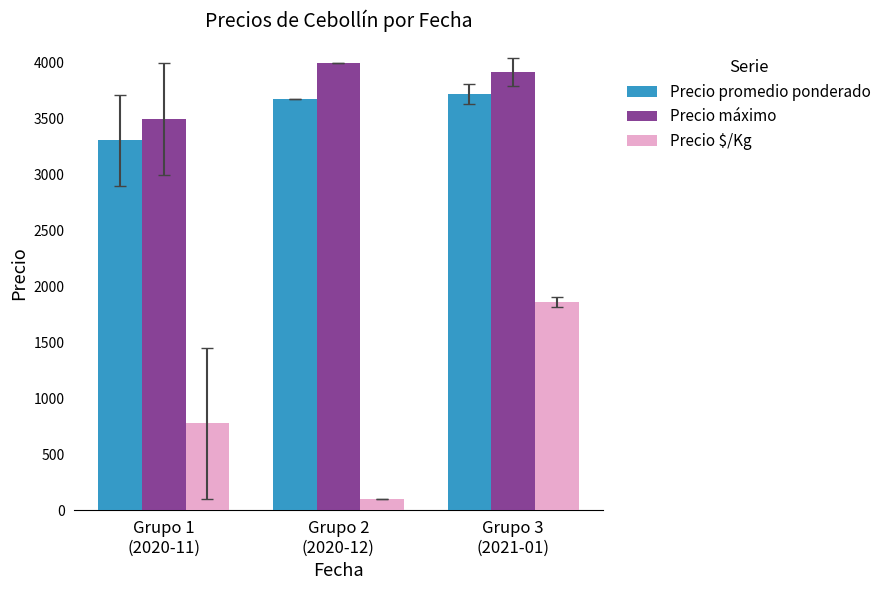

At which label does Precio $/Kg reach its minimum?

Grupo 2
(2020-12)